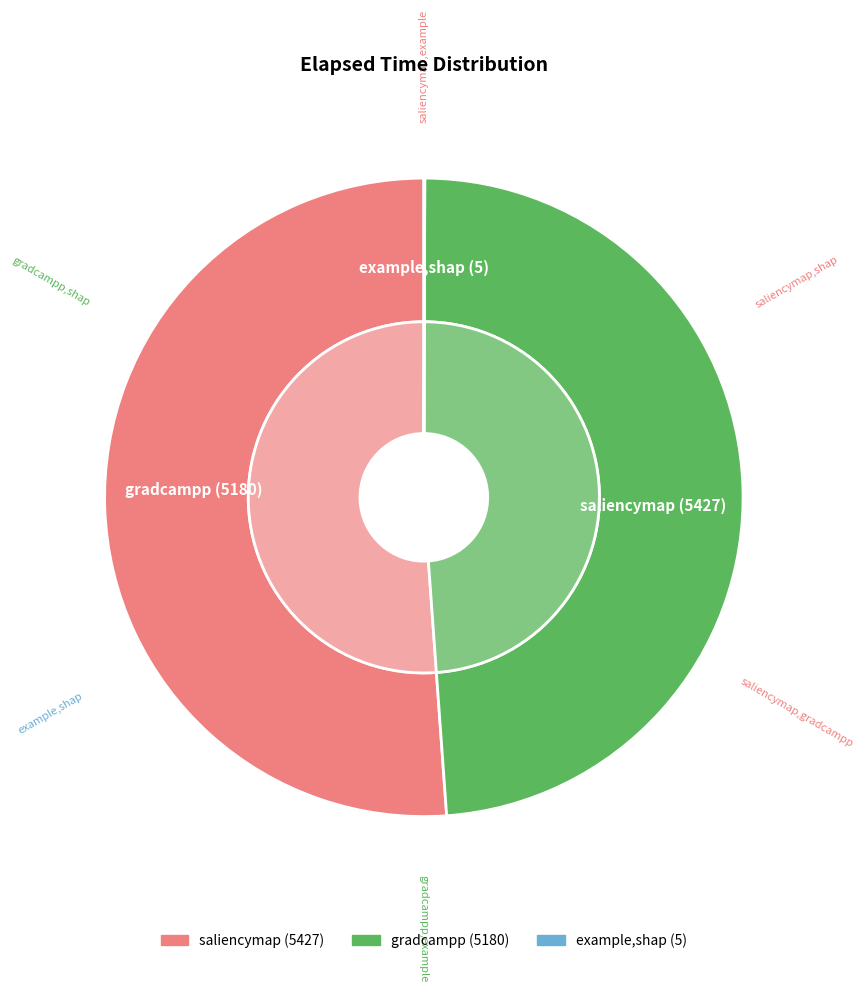

Does any single category account for the majority?

No